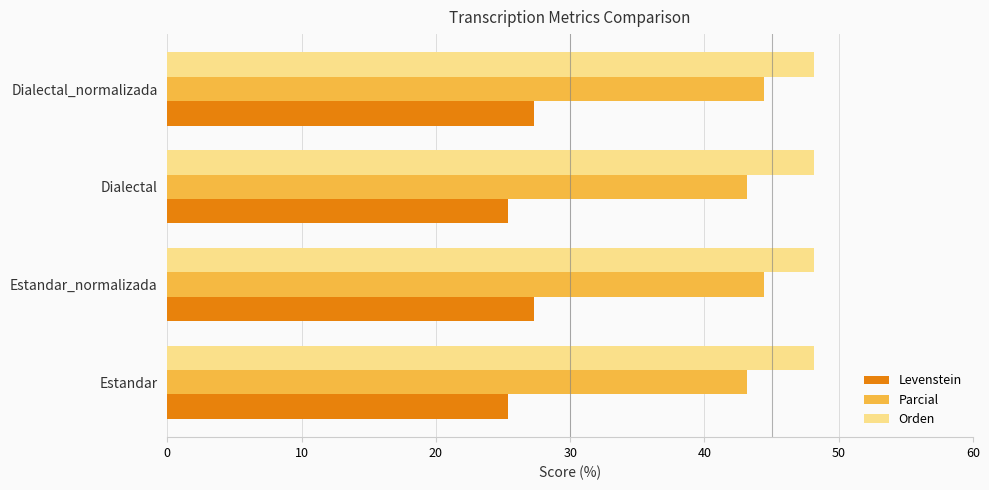

What is the minimum value for Levenstein?

25.4